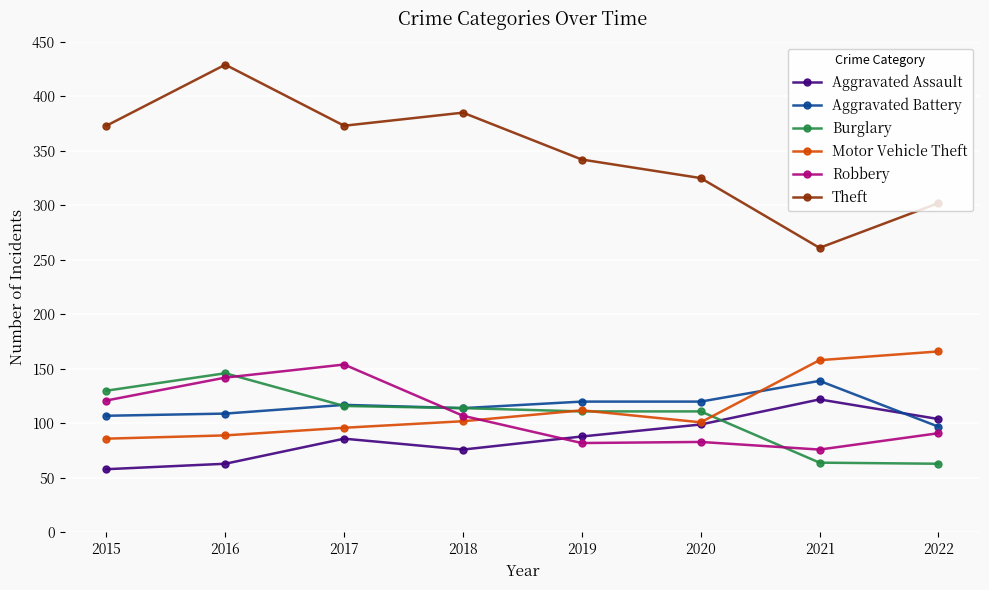

Which series ends up on top after the final intersection of Motor Vehicle Theft and Robbery?

Motor Vehicle Theft